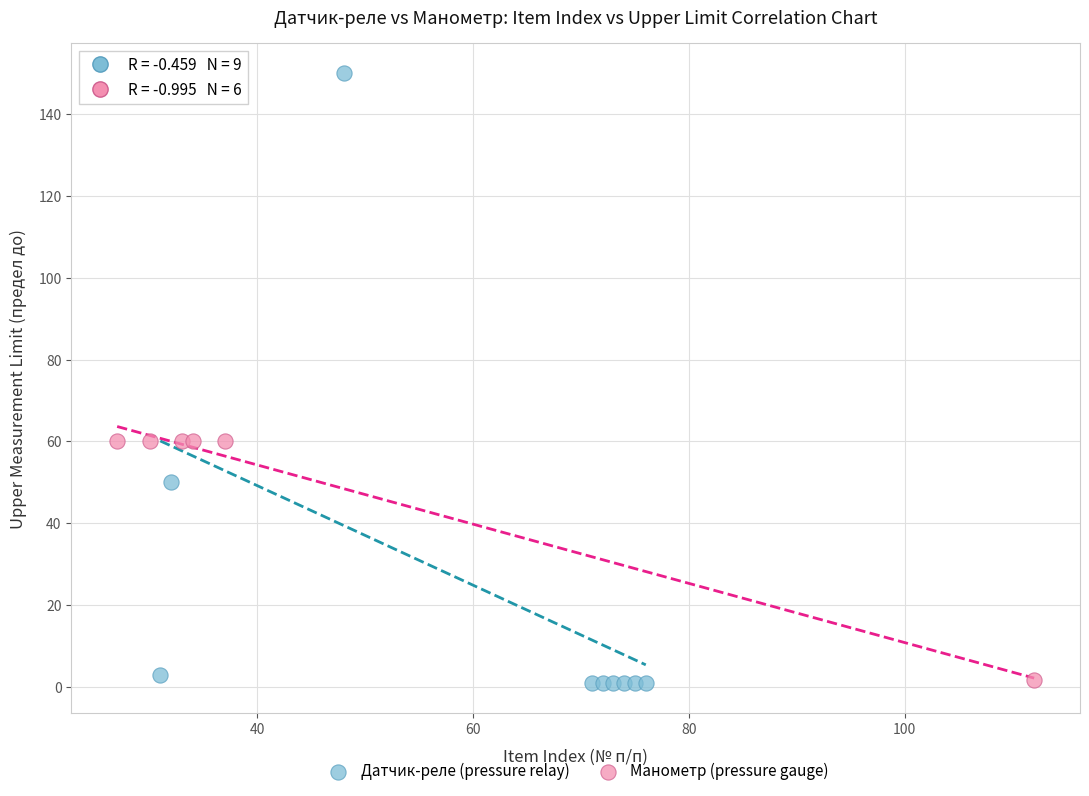

Which series reaches the maximum Y coordinate?

Датчик-реле (pressure relay)